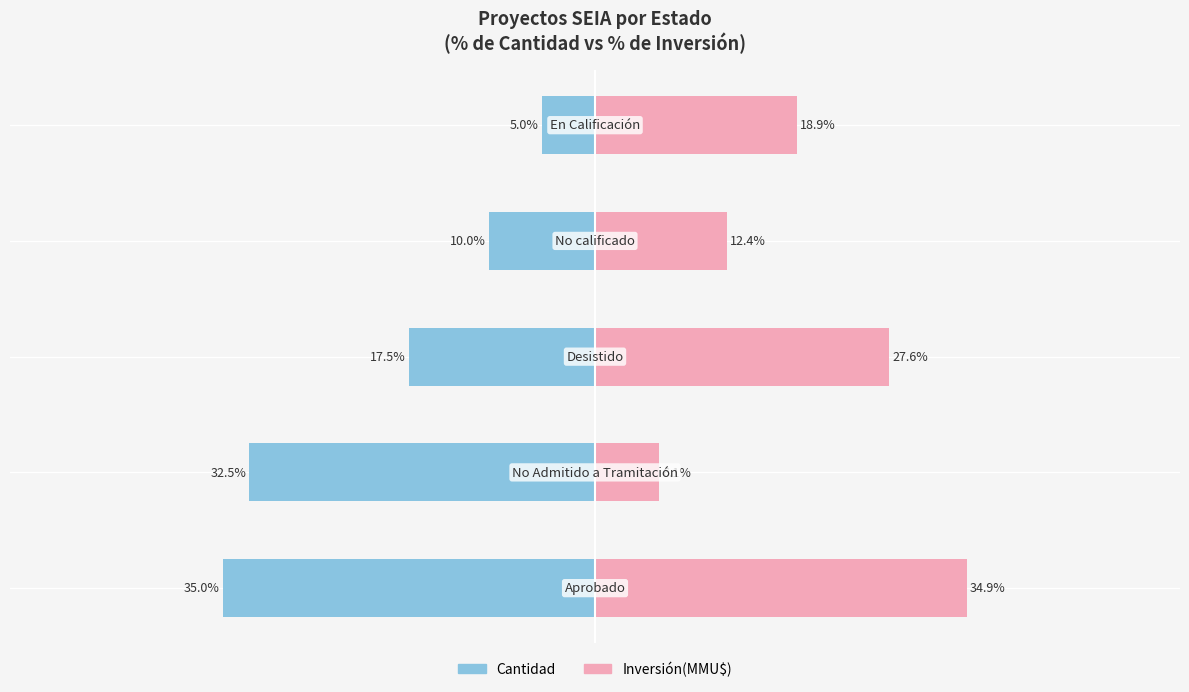

Reading left to right, what are all the values shown in this chart?

Cantidad: -35.0	-32.5	-17.5	-10.0	-5.0
Inversión(MMU$): 34.9	6.1	27.6	12.4	18.9